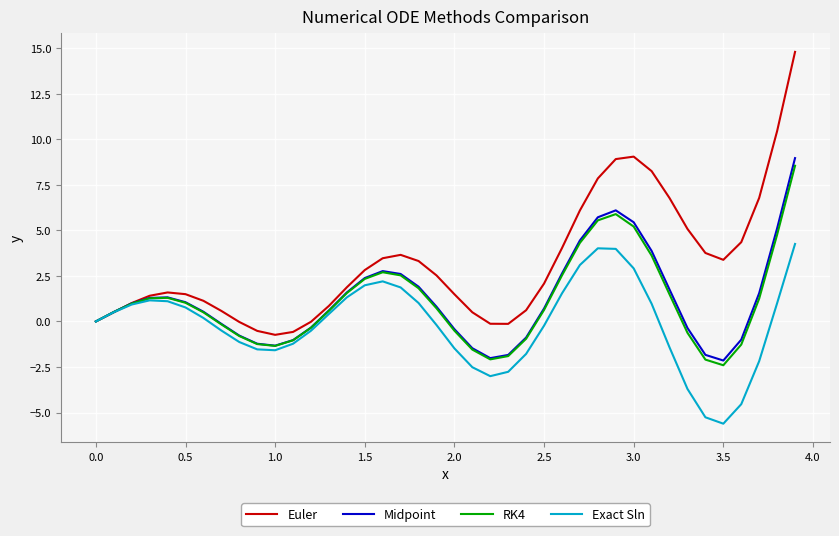

Which series has the widest spread of values?

Euler